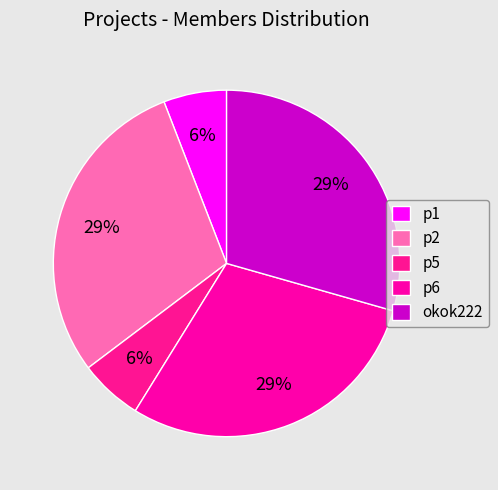

True or false: p2 accounts for 34% of the total.

False